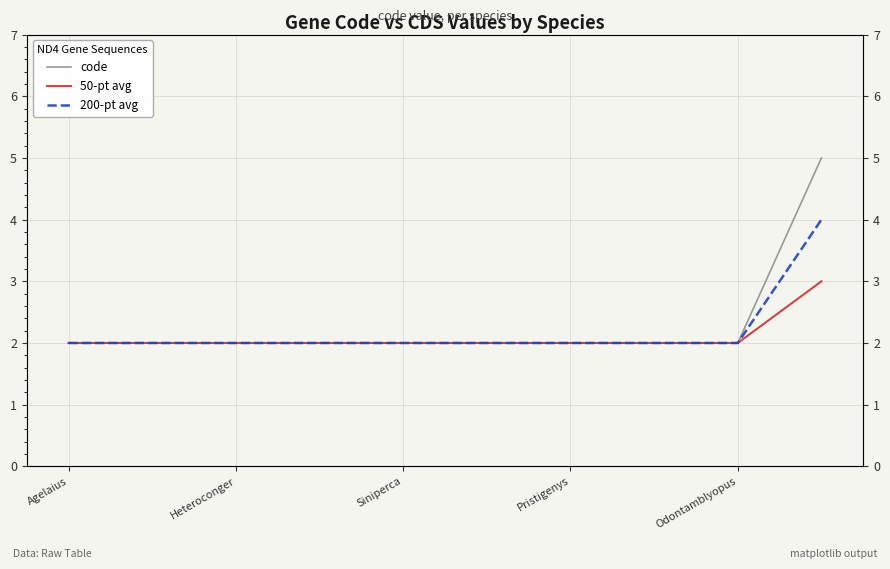

Is this an area chart (filled region under the line)?

No